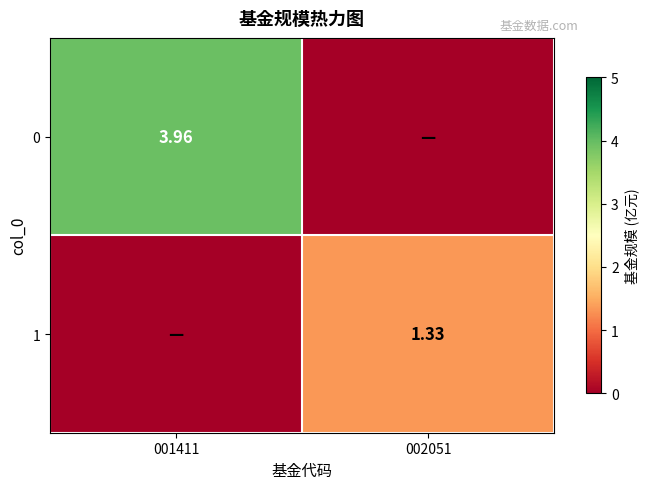

The value of 0 at 001411 is 4.0. True or false?

True